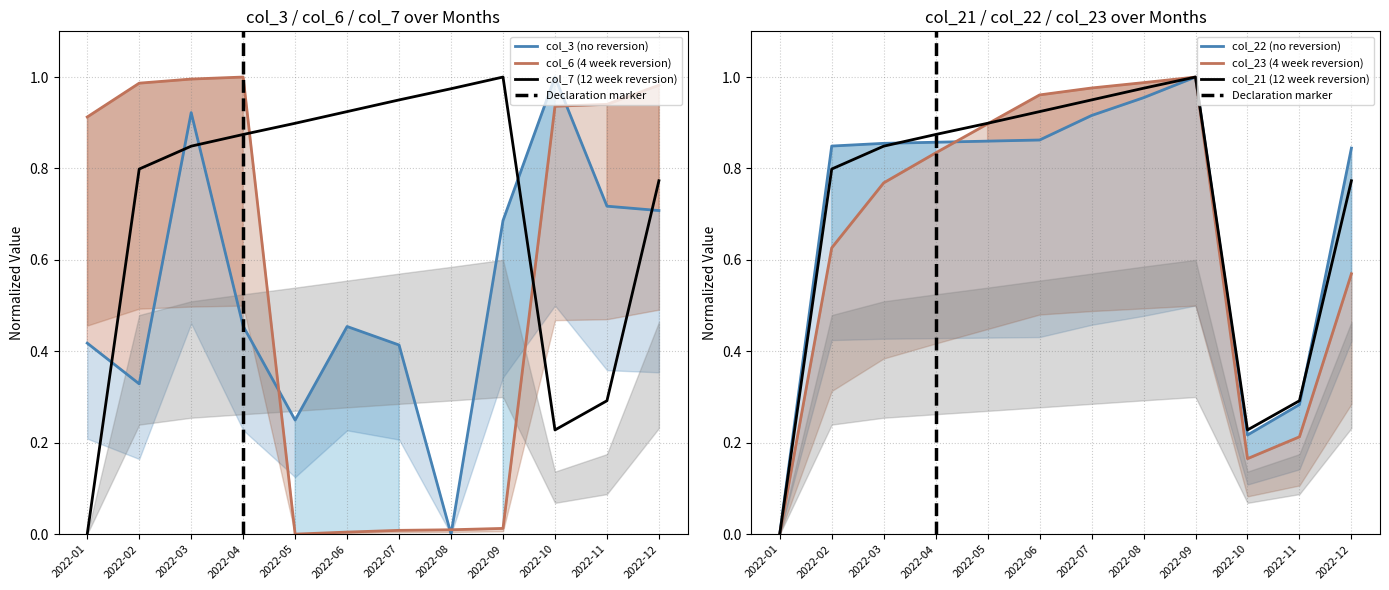

What is the sum of the col_6 values at 2022-04 and 2022-03?

2.0